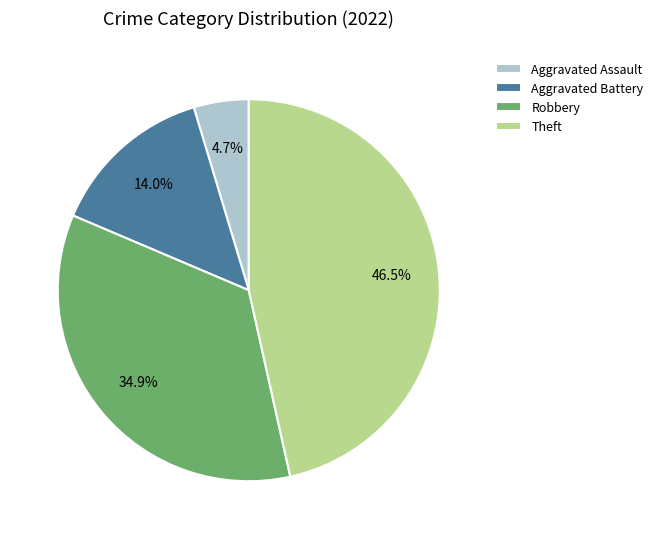

To the nearest percent, what percentage of the pie is Robbery?

35%